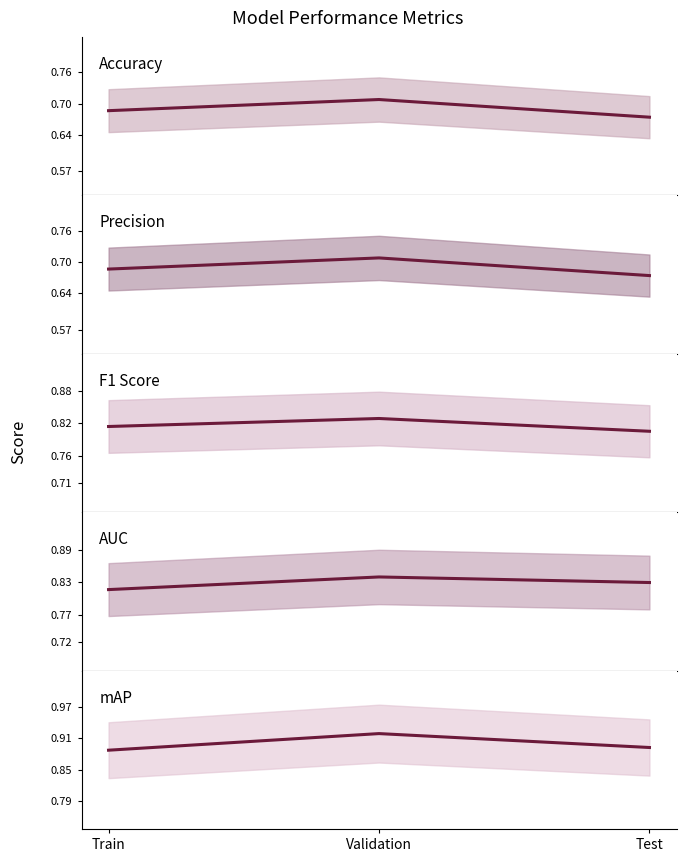

What is the sum of the AUC values at Test and Train?

1.6